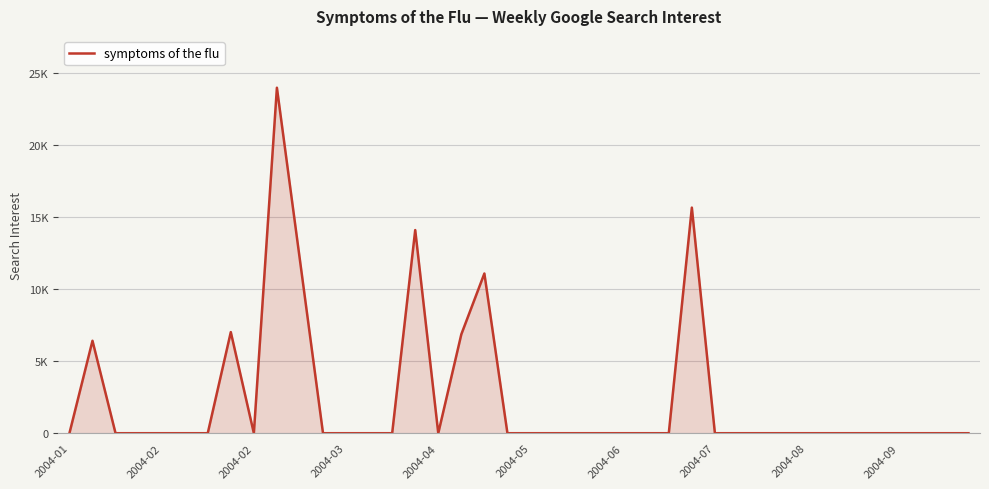

Does the chart have visible grid lines?

Yes